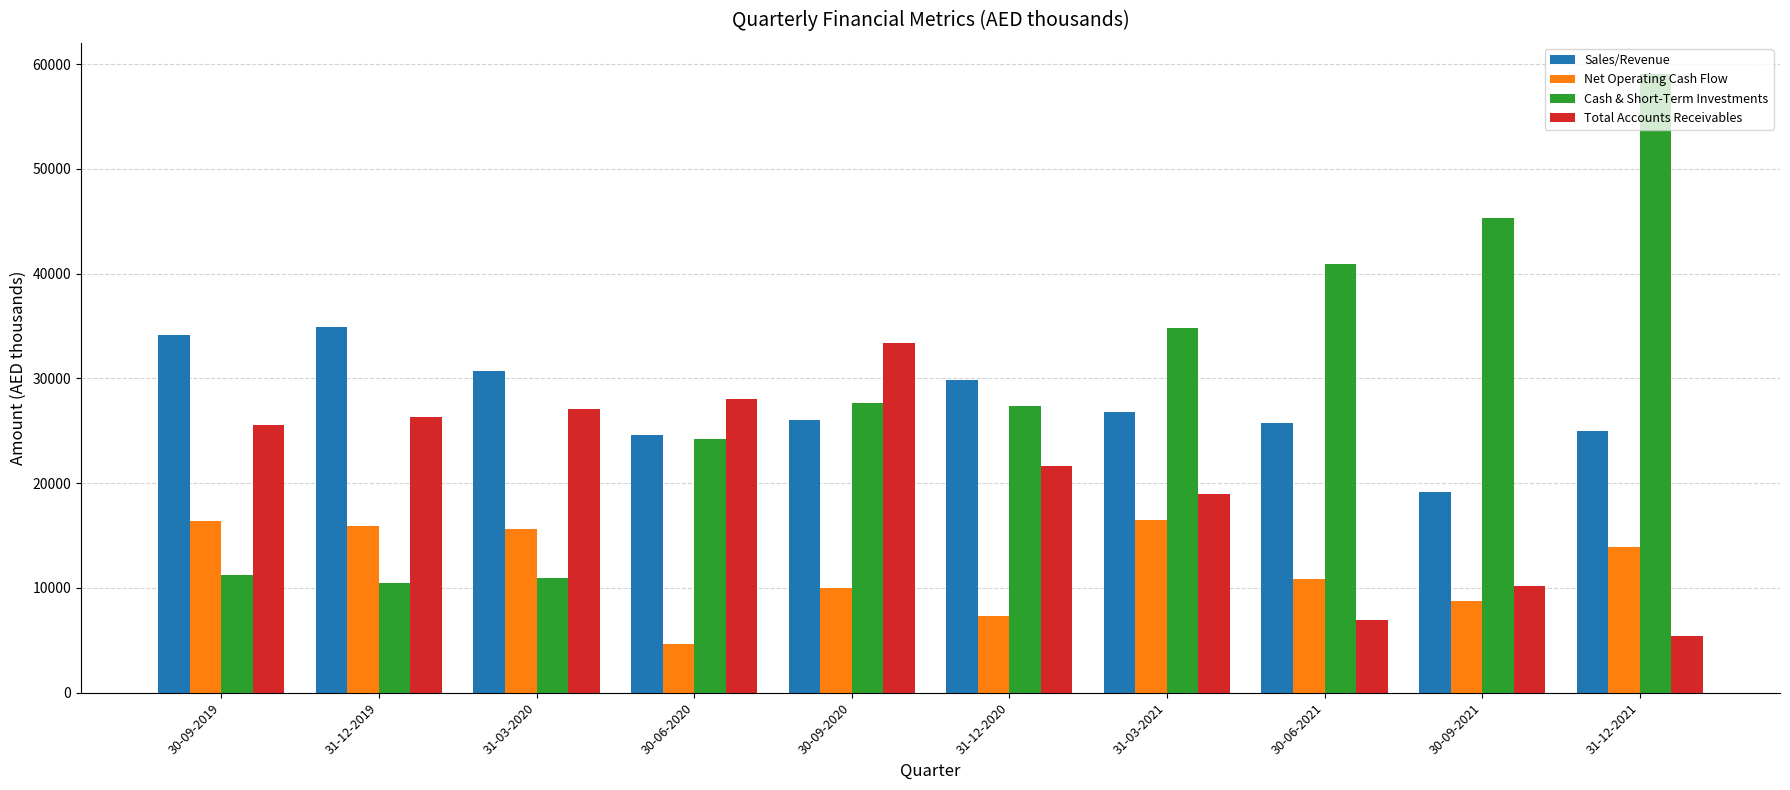

What is the average value of the Total Accounts Receivables series?

20348.3